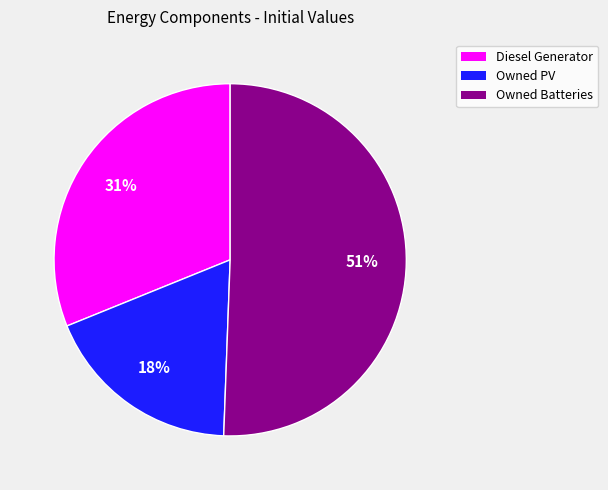

To the nearest percent, what is the average slice percentage?

33%